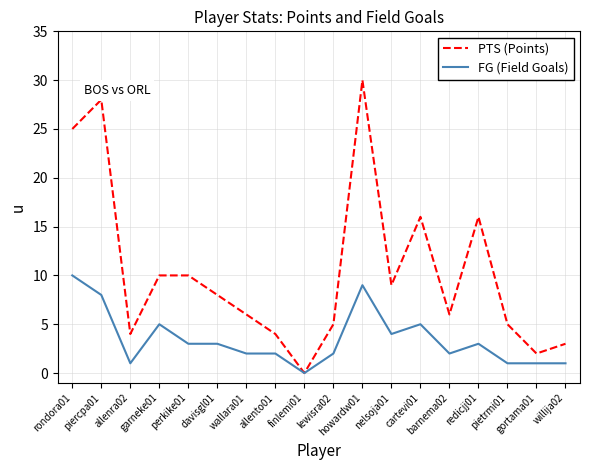

The FG (Field Goals) series shows 15 at howardw01. True or false?

False